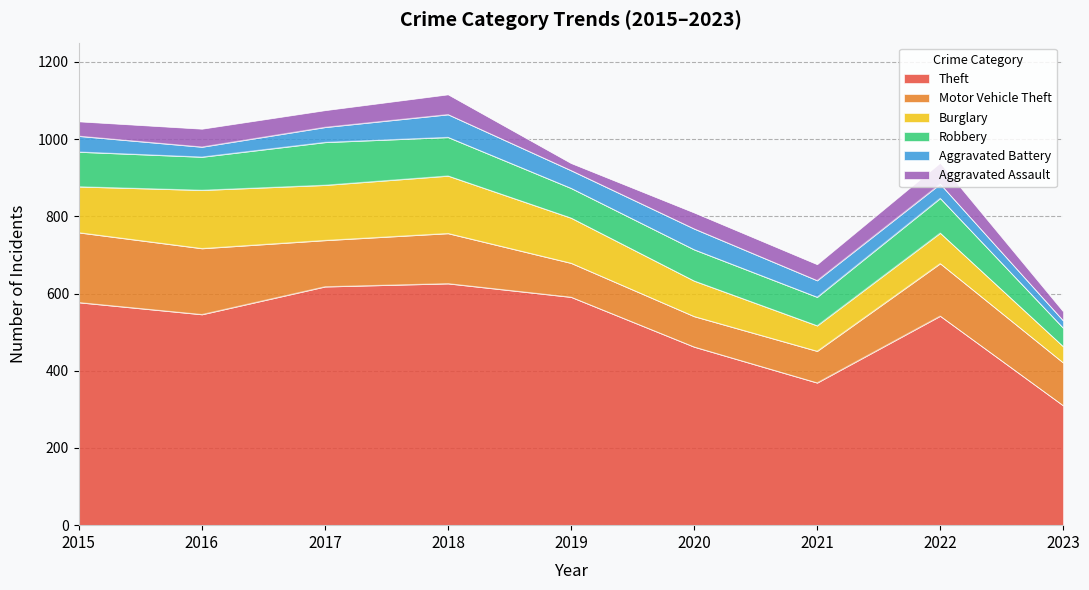

Reading left to right, transcribe all the data shown in this chart.

Theft: 577	546	618	626	591	462	369	542	310
Motor Vehicle Theft: 181	171	120	130	88	79	82	136	111
Burglary: 119	151	143	149	117	92	66	79	42
Robbery: 90	86	111	100	77	81	74	90	48
Aggravated Battery: 41	26	39	59	46	54	43	37	19
Aggravated Assault: 38	47	44	52	19	42	42	55	24